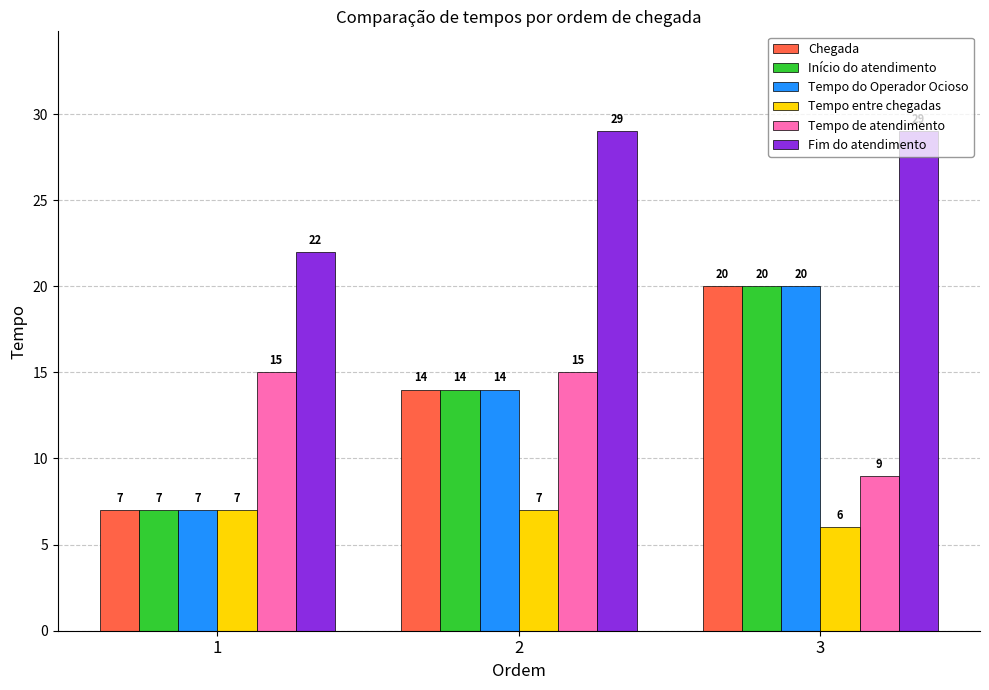

What is the sum of the Fim do atendimento values at 2 and 3?

58